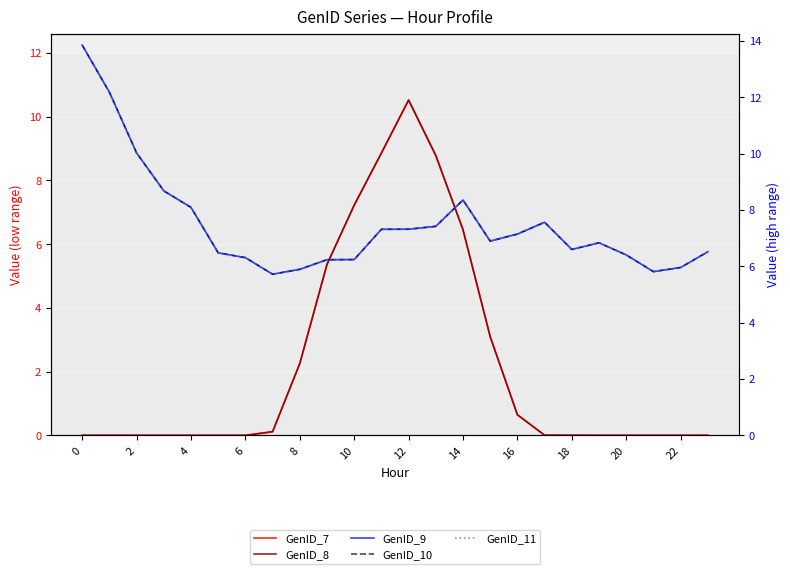

Between 13 and 12, which is larger?

12